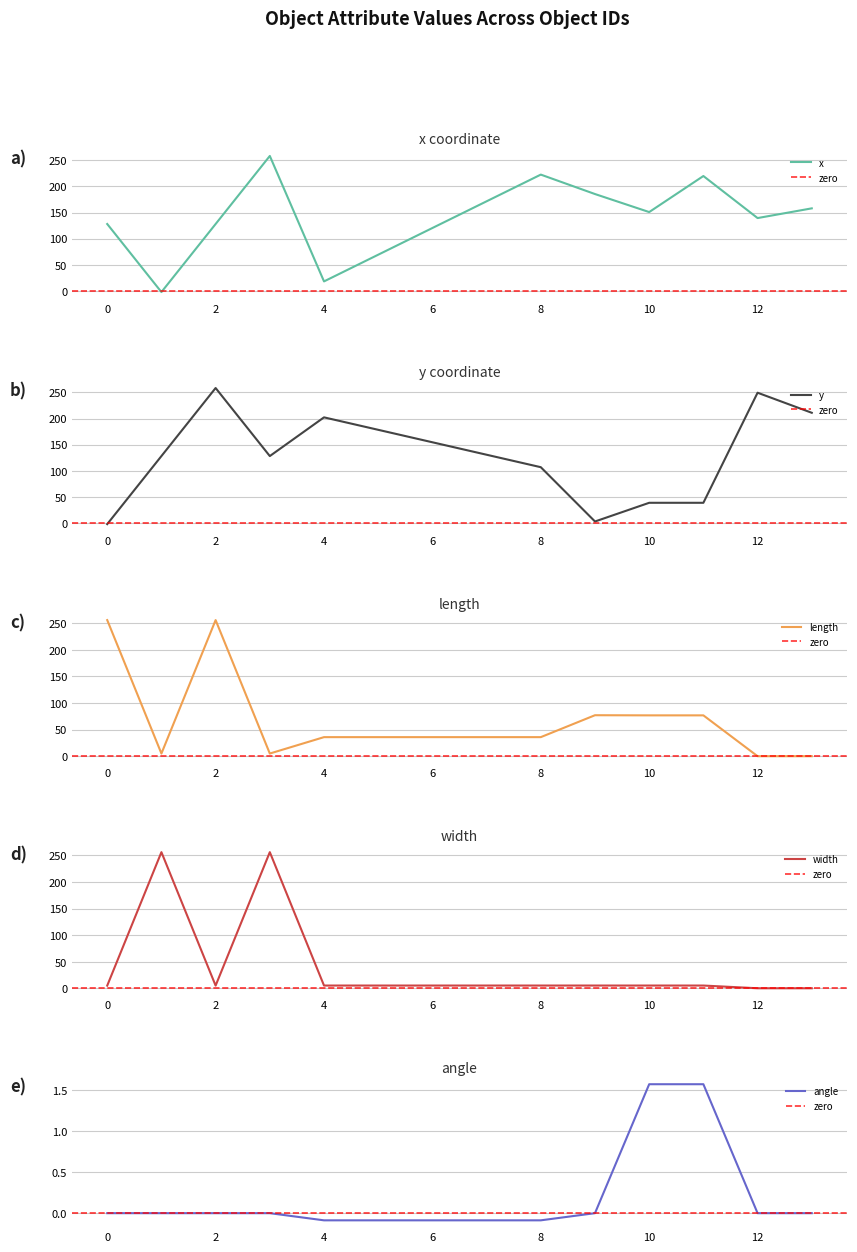

Does the chart display data point markers on the line(s)?

No